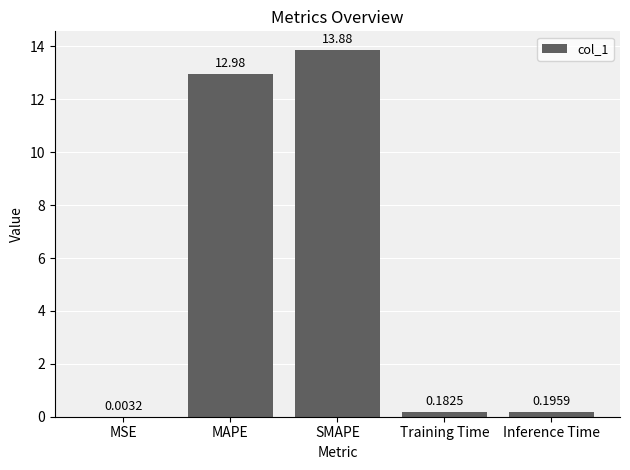

At which label is the value closest to 6?

Inference Time